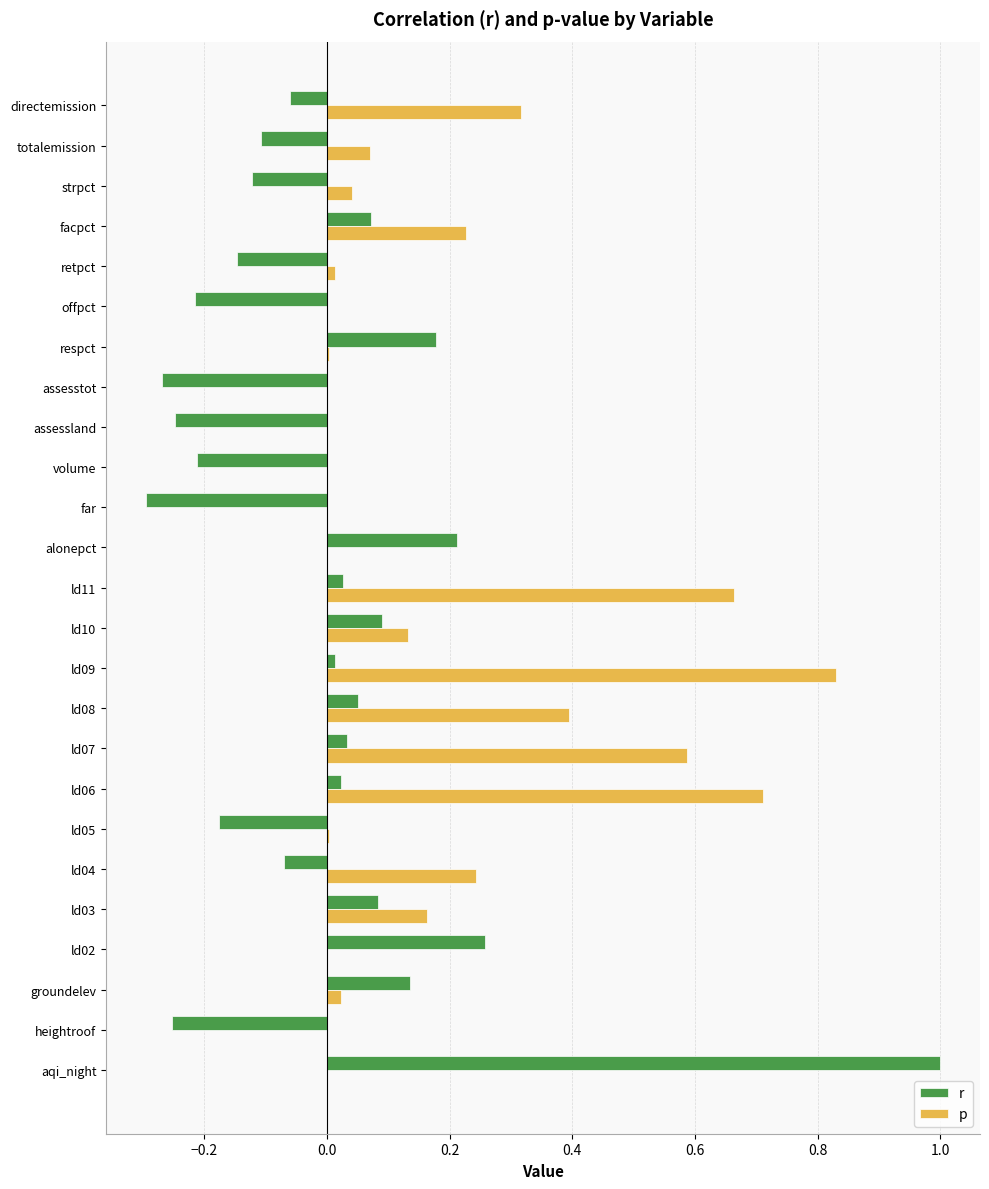

Which category has the highest value across all series?

aqi_night